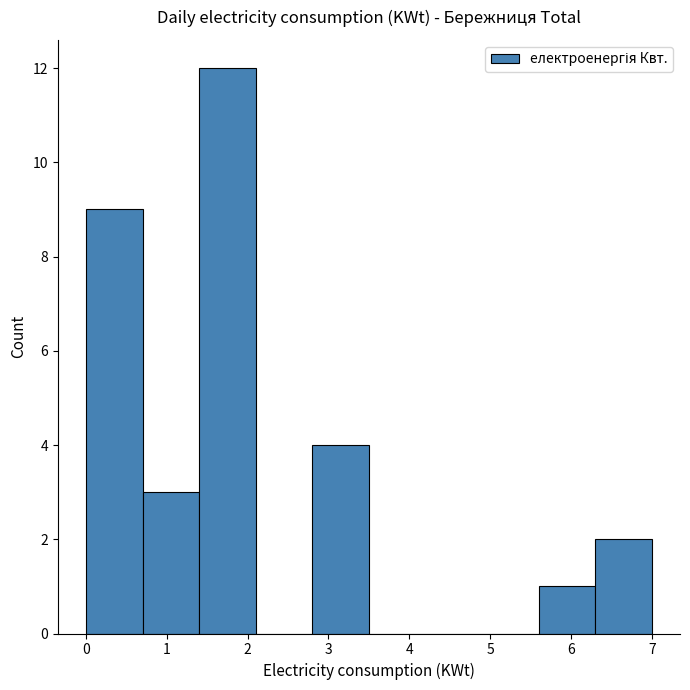

What is the height of the bar covering 6.3 to 7.0 on the x-axis? The values are not printed on the chart, so give them approximately, as read against the axis.

2